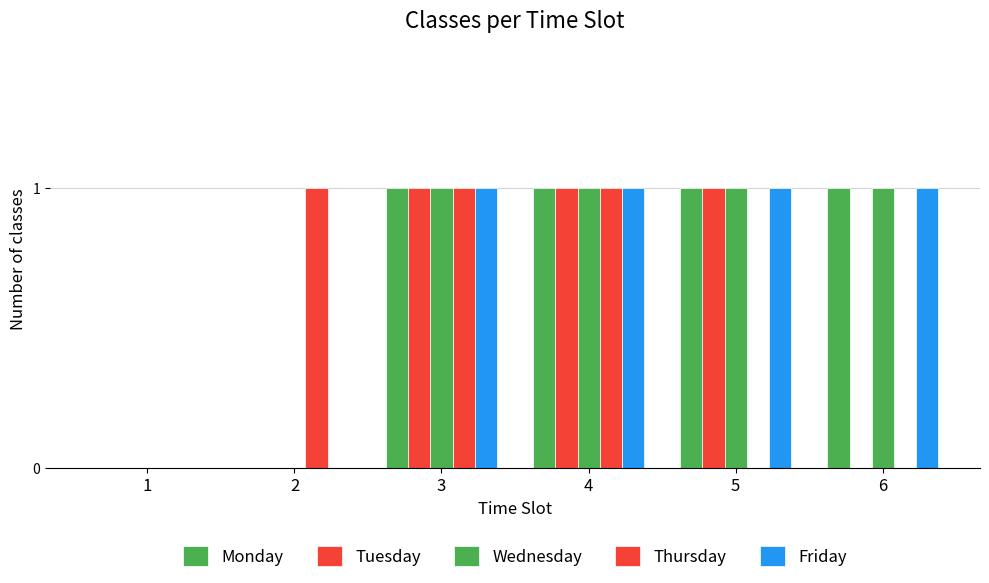

Reading left to right, list all the values displayed in this chart.

Monday: 0	0	1	1	1	1
Tuesday: 0	0	1	1	1	0
Wednesday: 0	0	1	1	1	1
Thursday: 0	1	1	1	0	0
Friday: 0	0	1	1	1	1